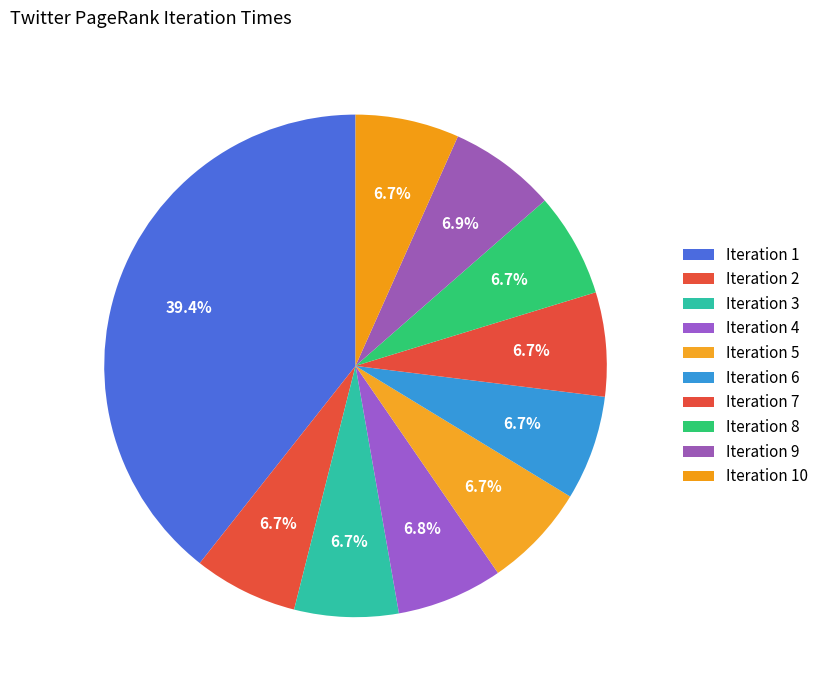

What is the largest slice in the pie chart?

1